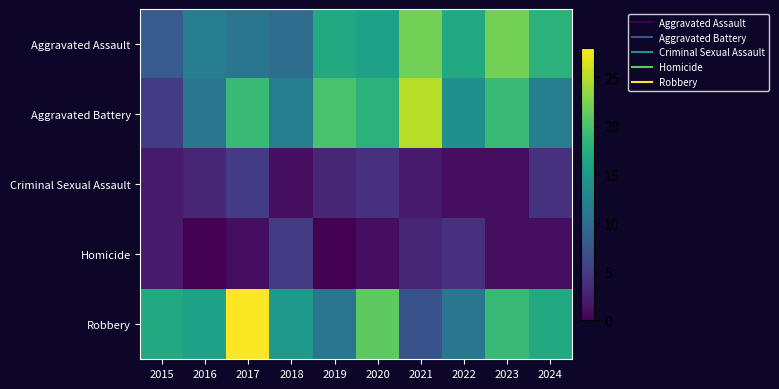

How many distinct data groups are displayed?

5